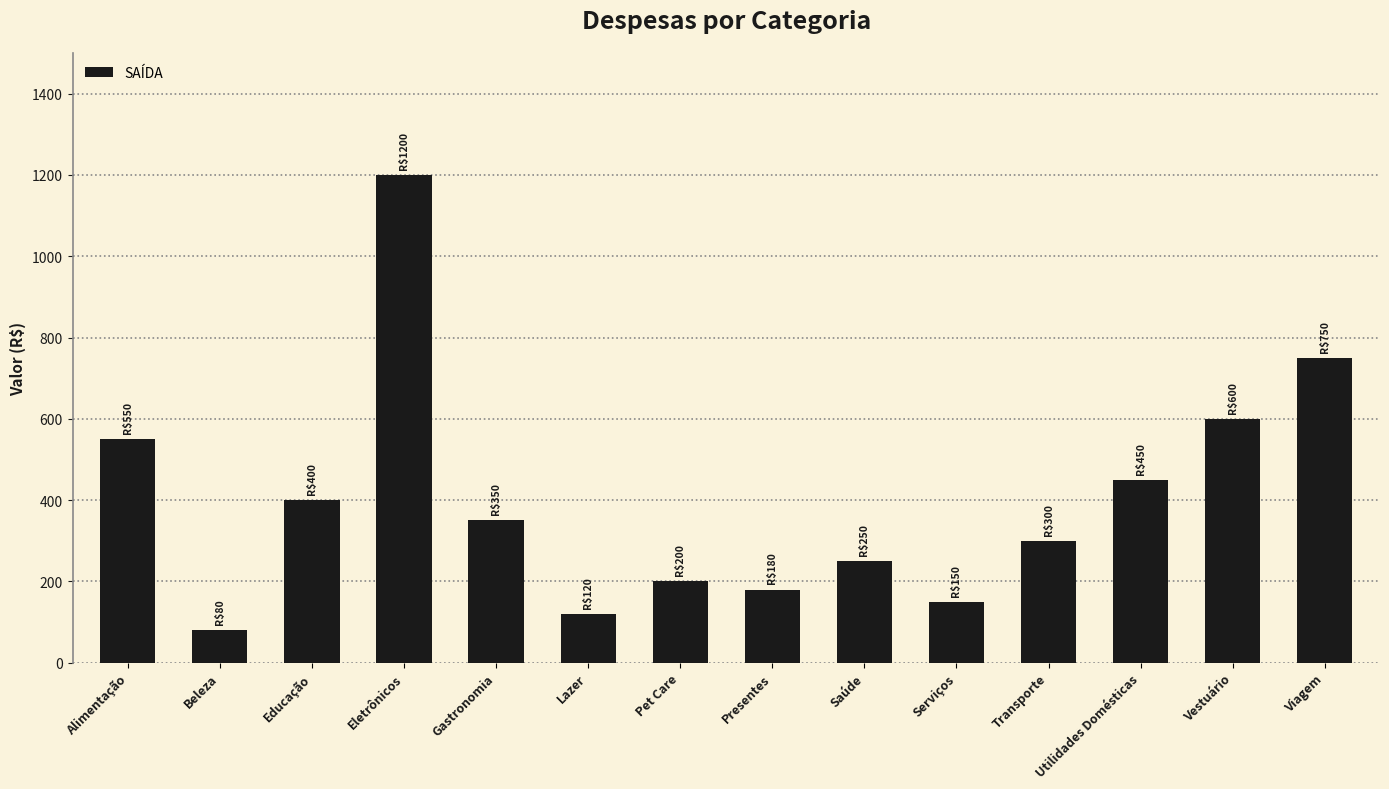

What is the sum of all values?

5580